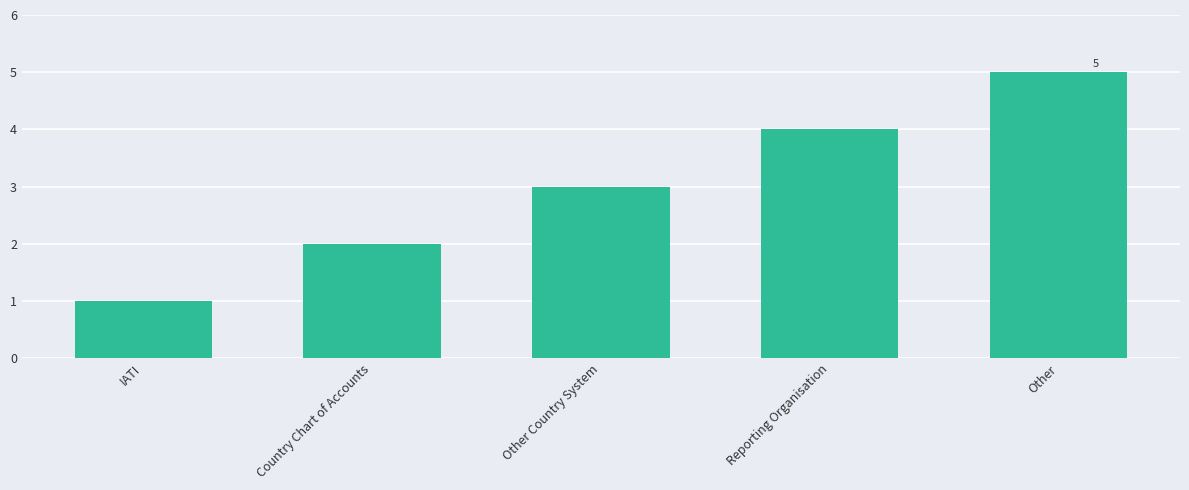

What is the difference between the values at Other and IATI?

4